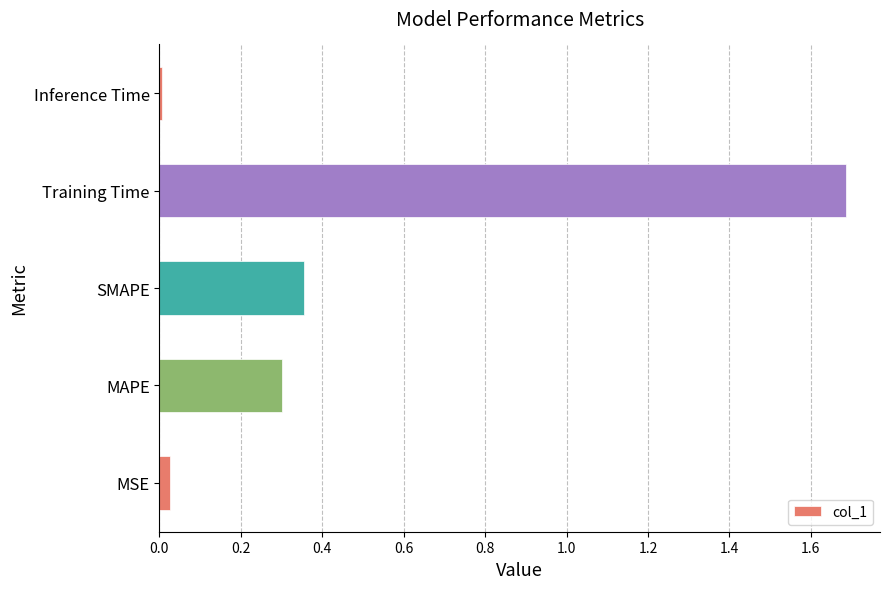

At which label is the value closest to 0?

Inference Time